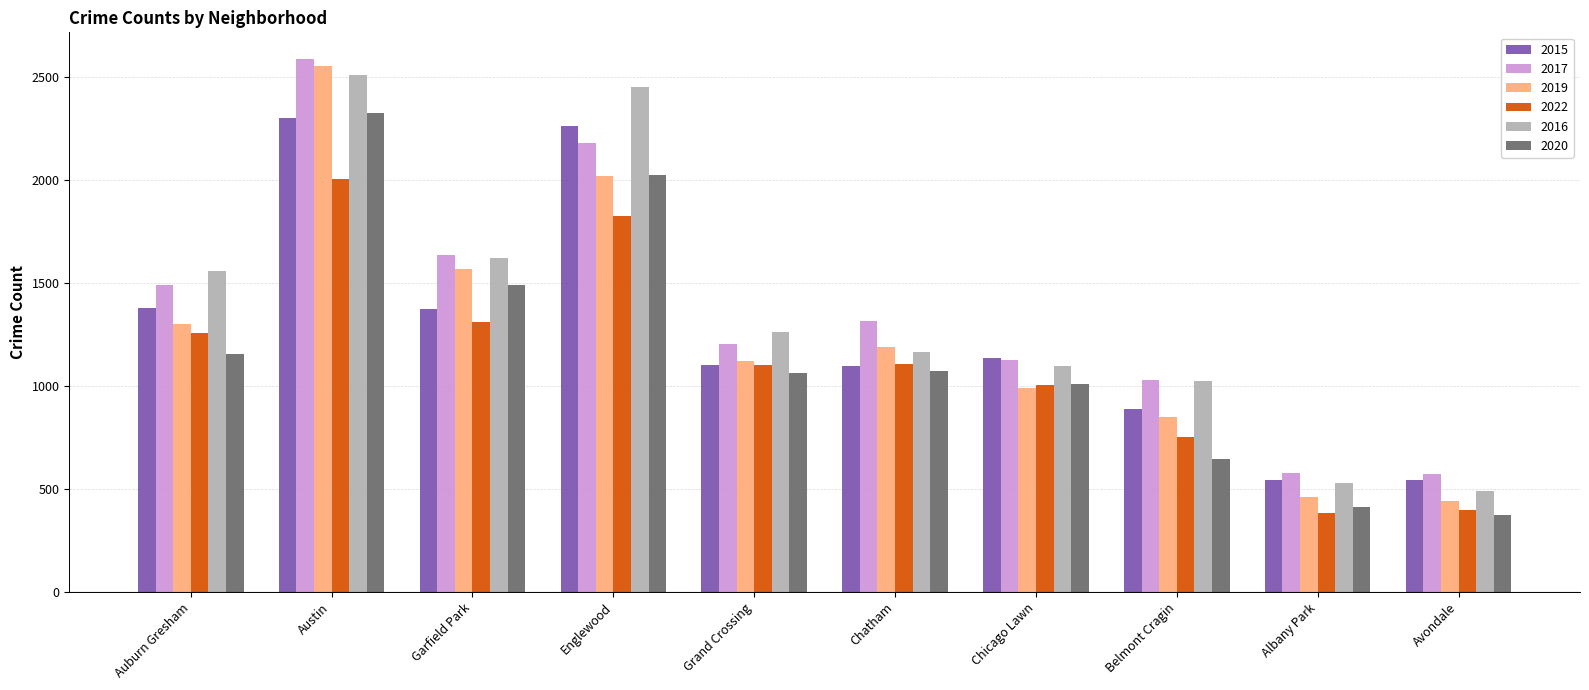

At which category is the sum across all series the highest?

Austin